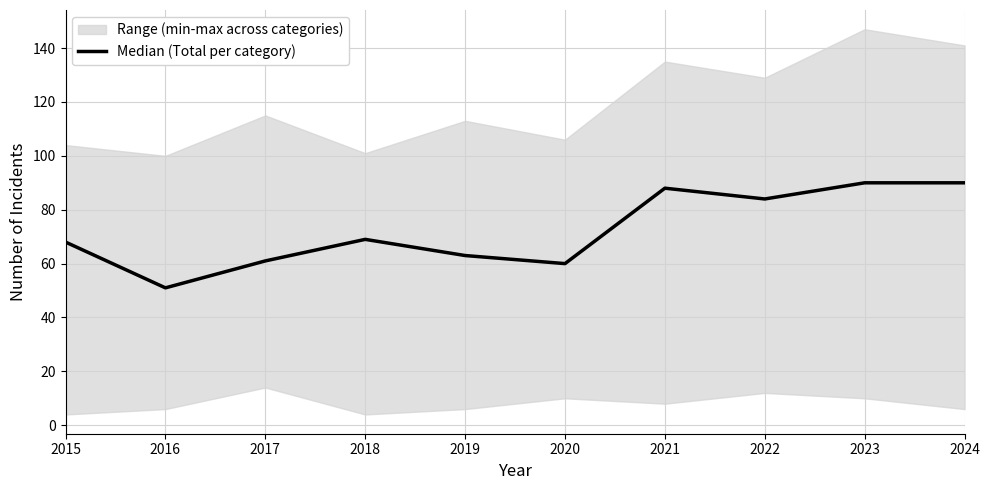

What is the average value?

72